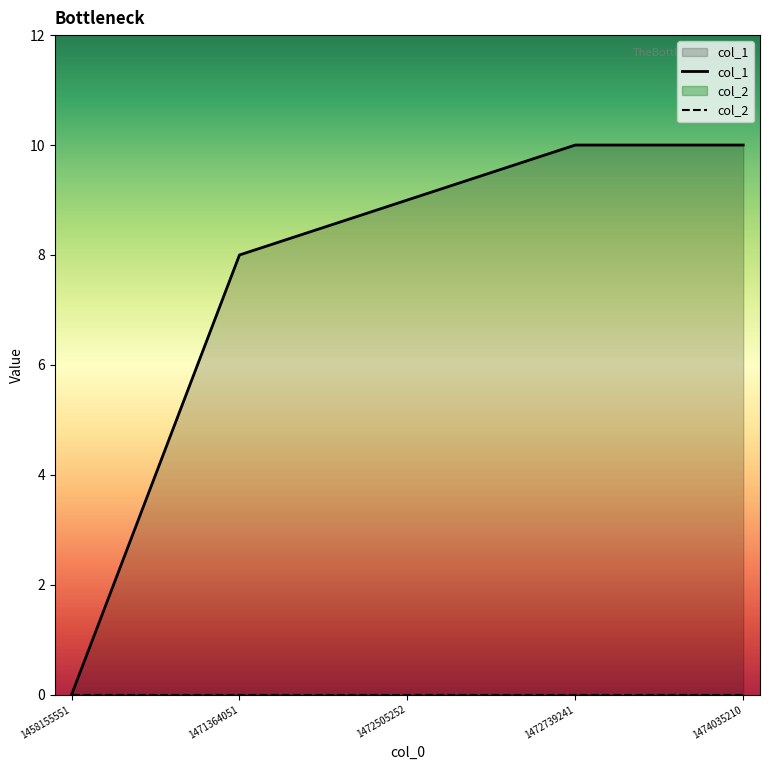

Between 1458155551 and 1472505252, which is larger?

1472505252